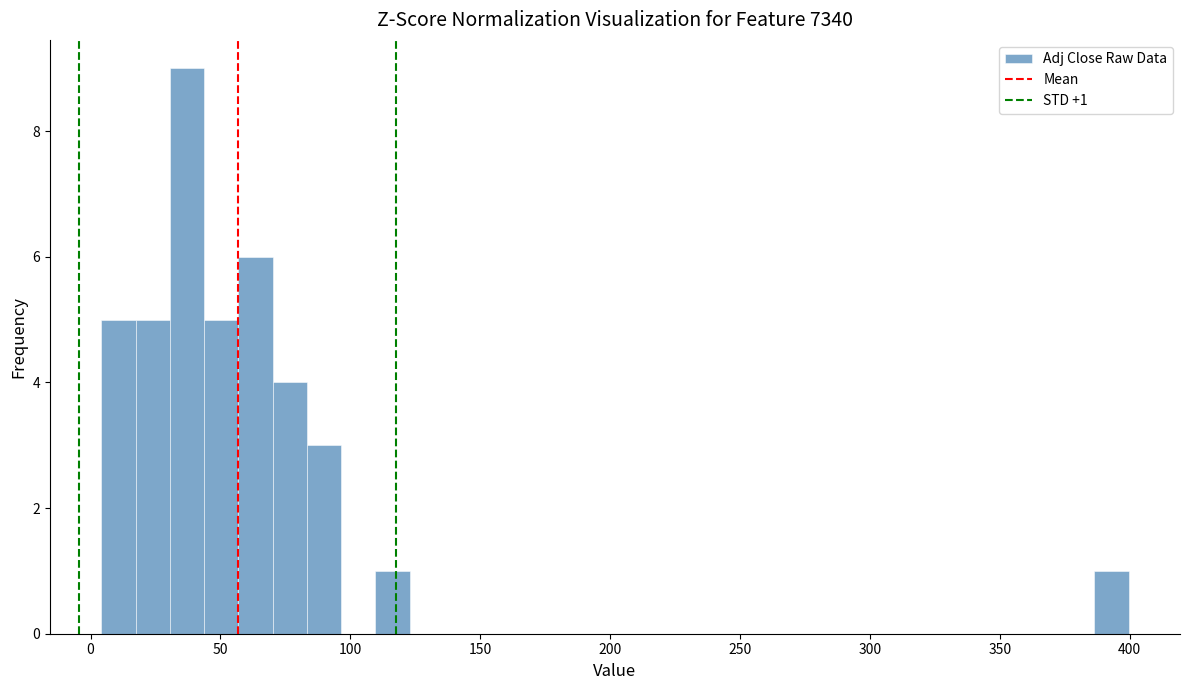

Around what value on the x-axis is the tallest bar? Give the approximate position of its centre, as read against the axis.

35